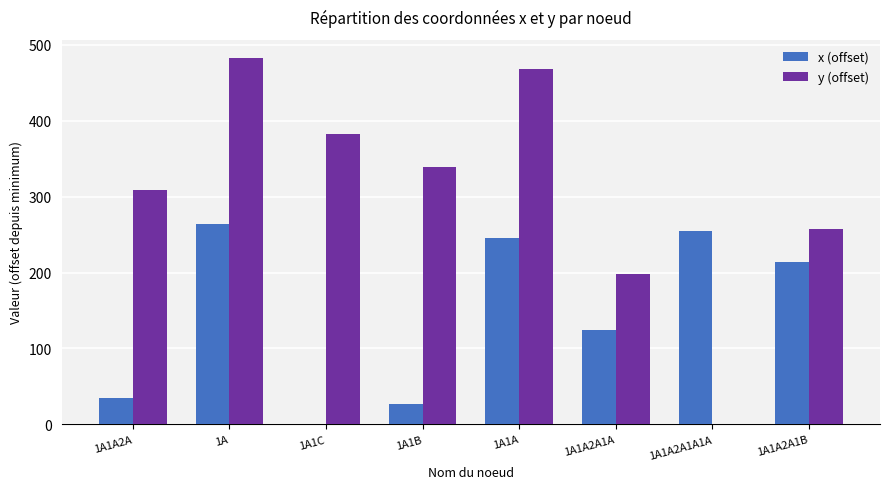

The x (offset) series shows 244.9 at 1A1A. True or false?

True